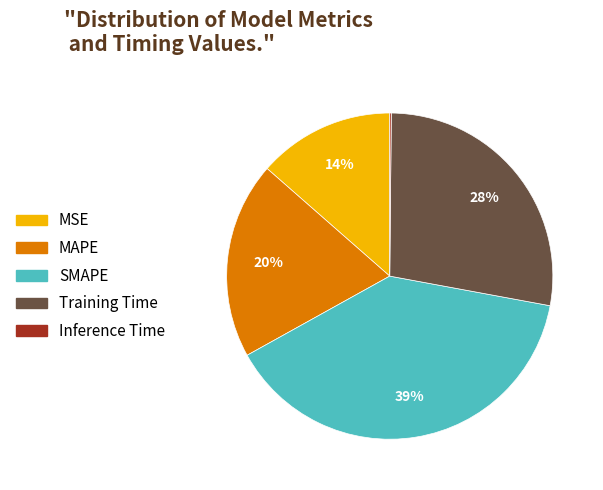

Is there a majority slice in this chart?

No